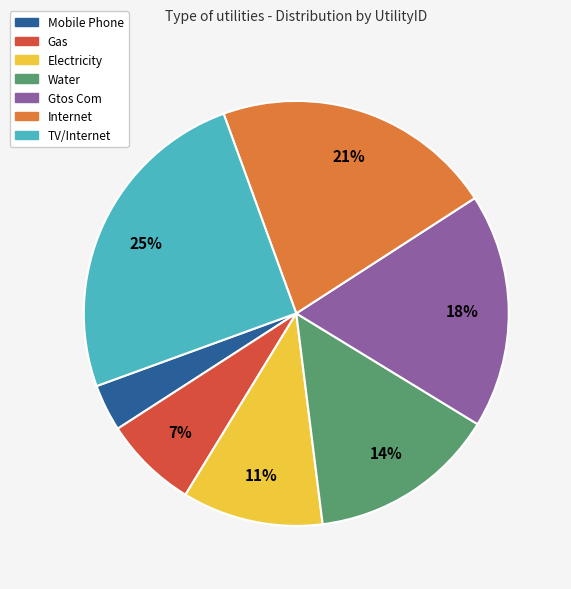

To the nearest percent, what is the difference between the largest and smallest slice percentages?

21%